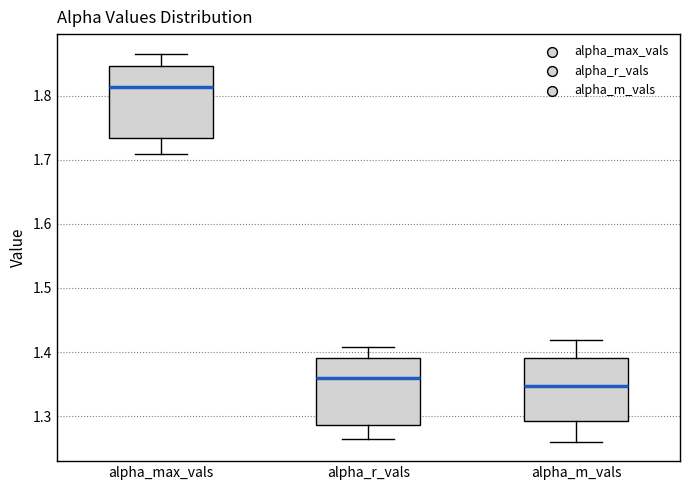

Which box has the lowest median line?

alpha_m_vals